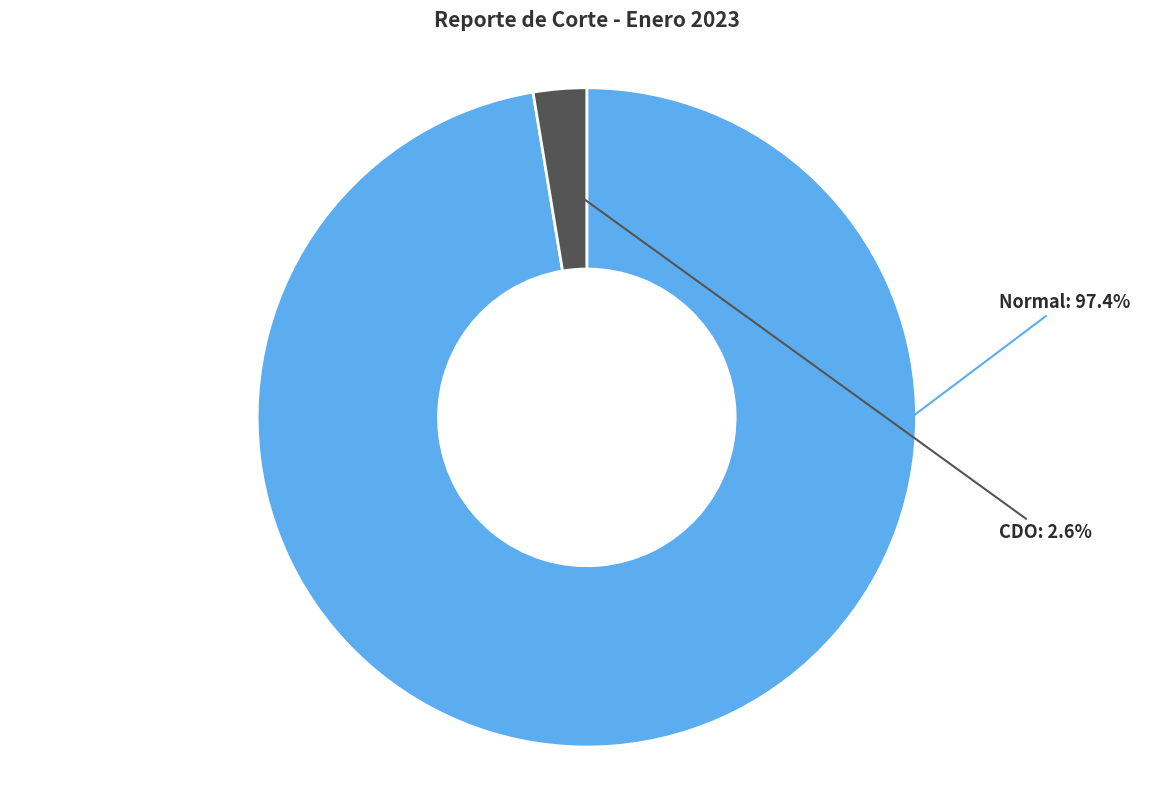

True or false: CDO accounts for 3% of the total.

True